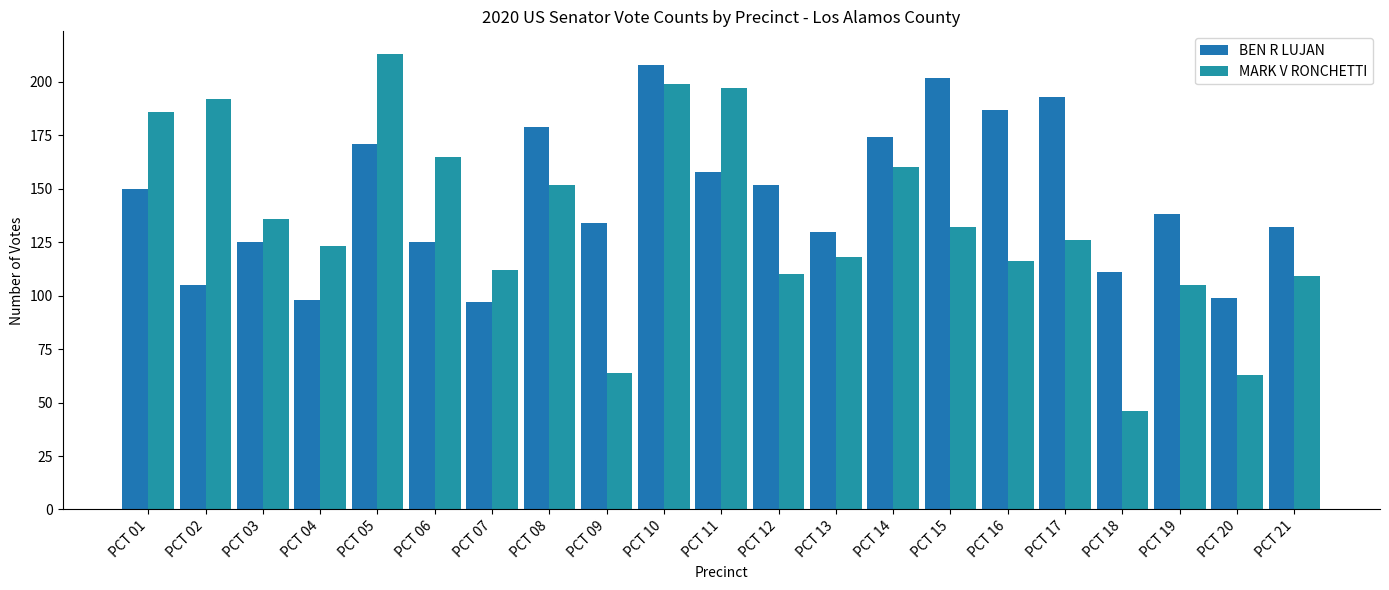

What is the value of the MARK V RONCHETTI bar at the 1st from the left?

186